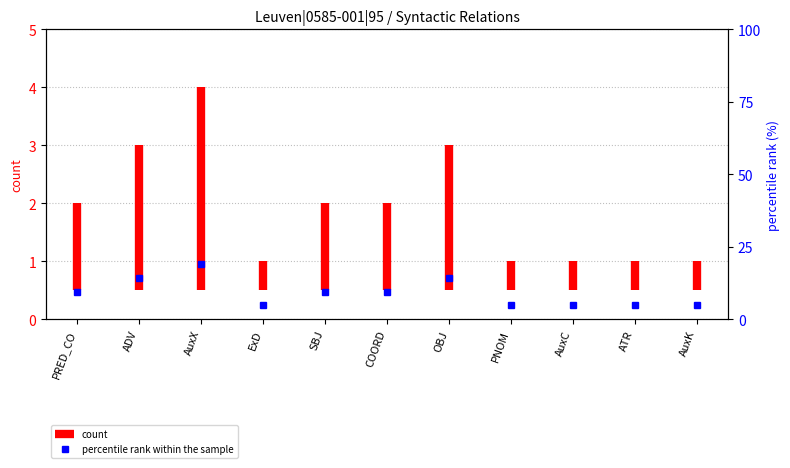

Between PRED_CO and ADV, which is larger?

ADV